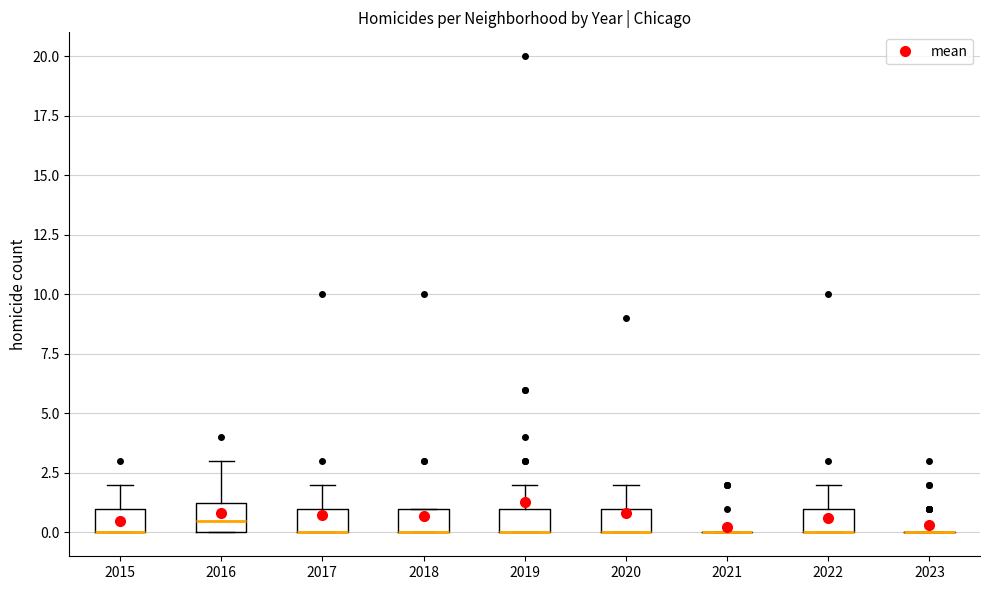

Where is the lower edge of the box at x = 2019 on the y-axis? The values are not printed on the chart, so give them approximately, as read against the axis.

0.0